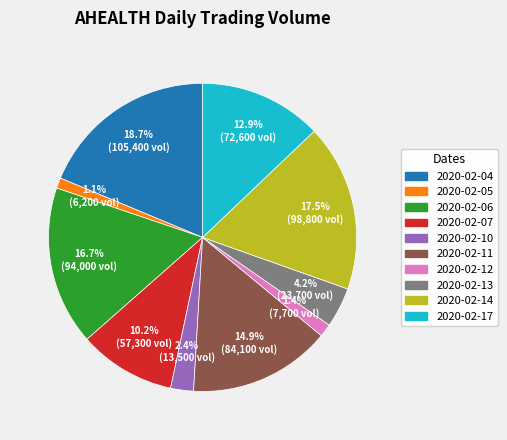

To the nearest percent, what percentage of the pie is 2020-02-11?

15%